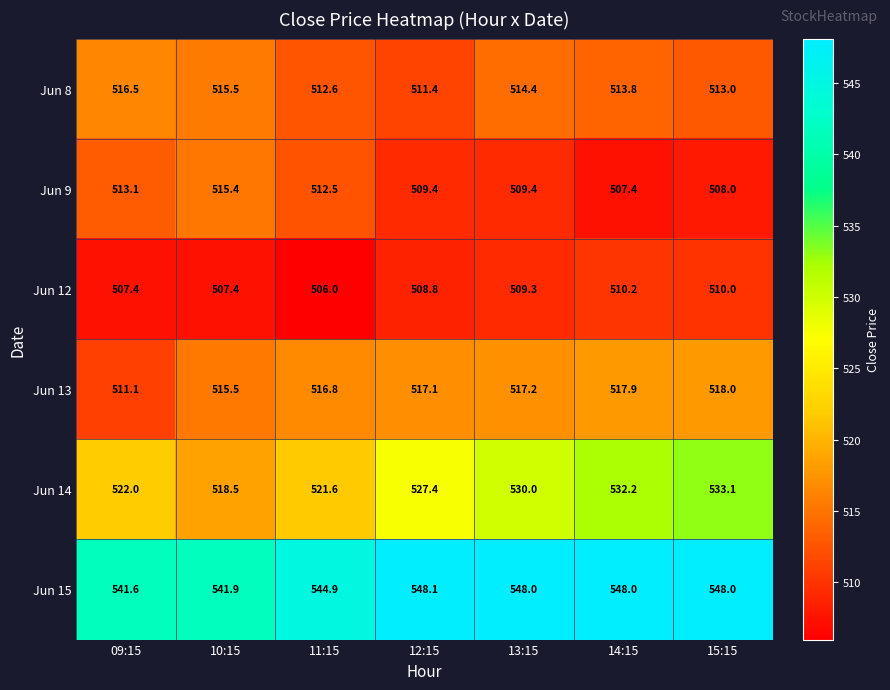

At which label does Jun 15 first exceed 548?

12:15